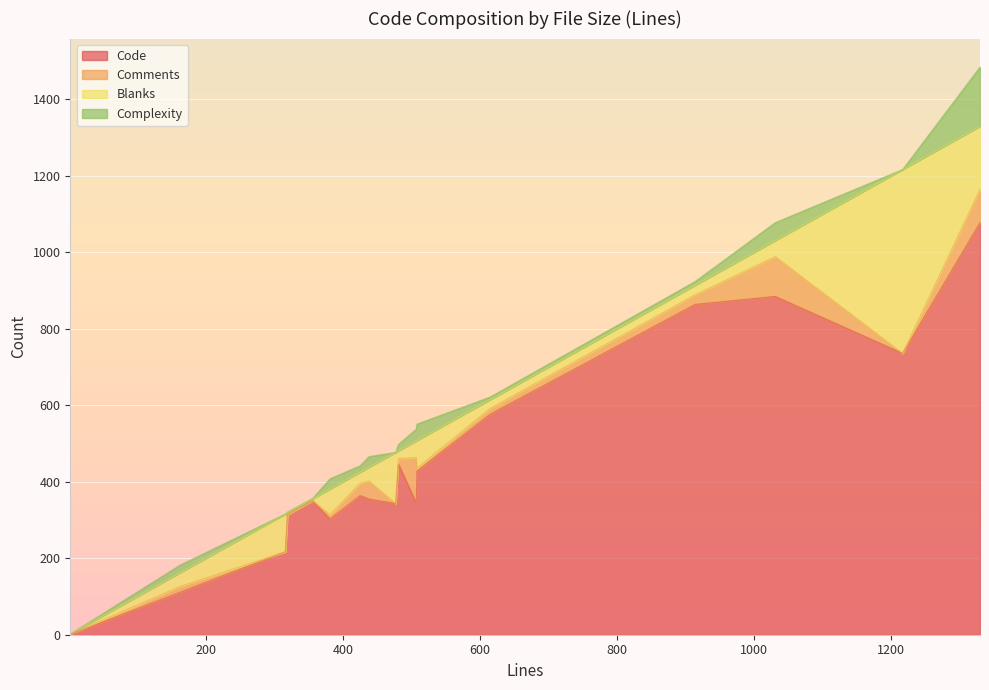

Is it true that Complexity equals 20 at 162?

True